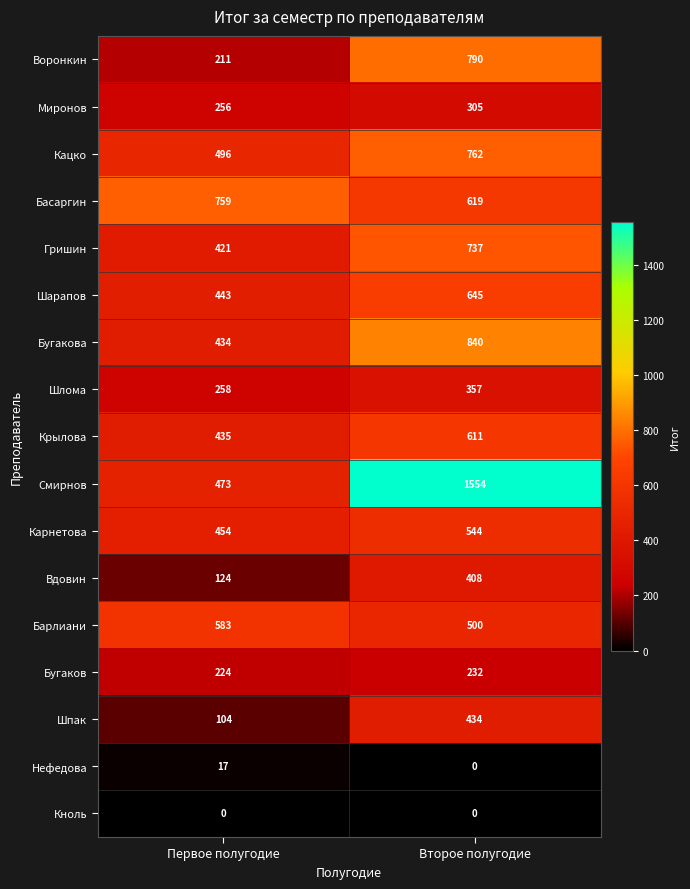

Rank the series at Первое полугодие from lowest to highest value.

Кноль, Нефедова, Шпак, Вдовин, Воронкин, Бугаков, Миронов, Шлома, Гришин, Бугакова, Крылова, Шарапов, Карнетова, Смирнов, Кацко, Барлиани, Басаргин